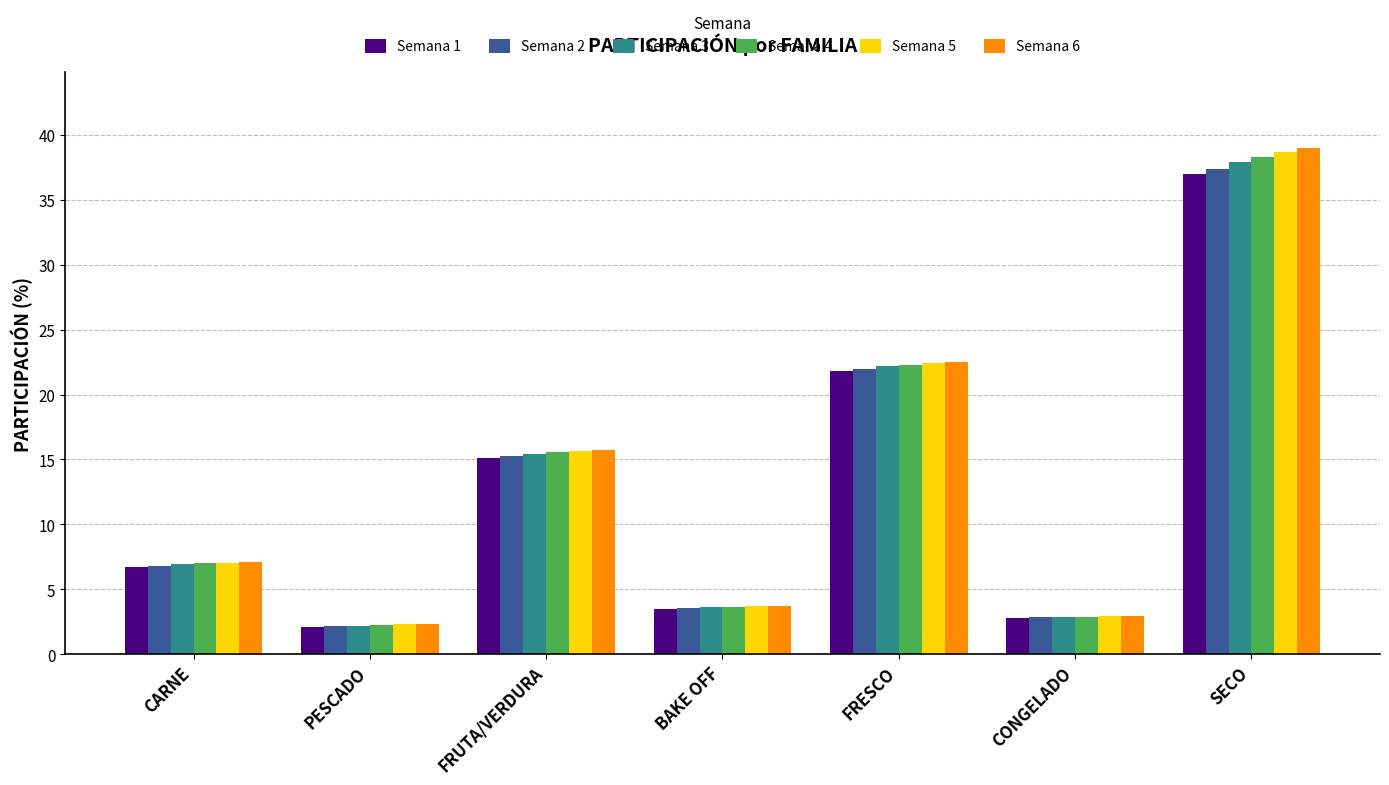

Between CARNE and FRESCO, which series saw the biggest shift?

Semana 6